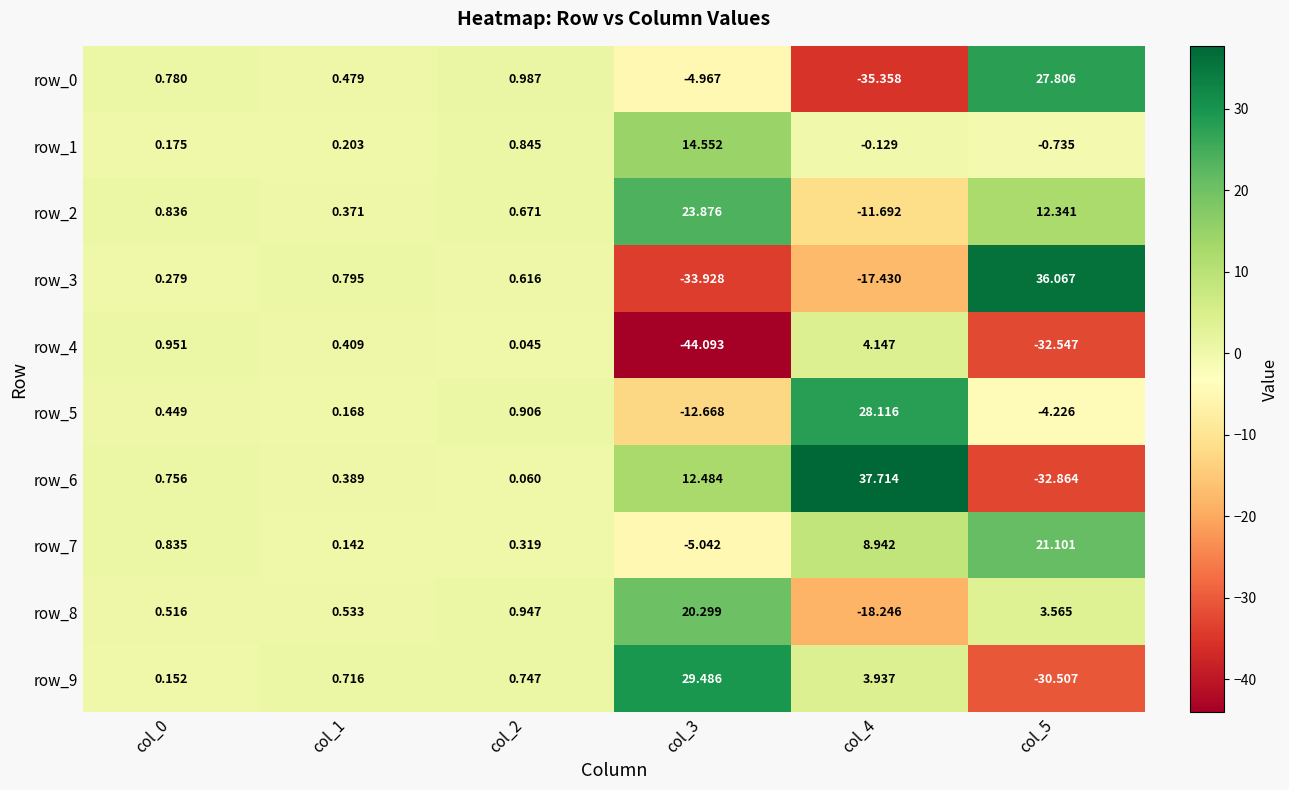

How many data points in row_8 are above 0?

5